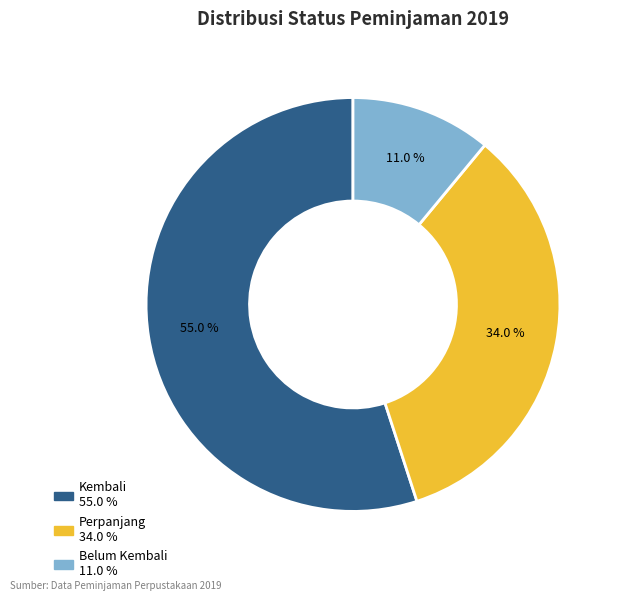

True or false: Belum Kembali accounts for 5% of the total.

False